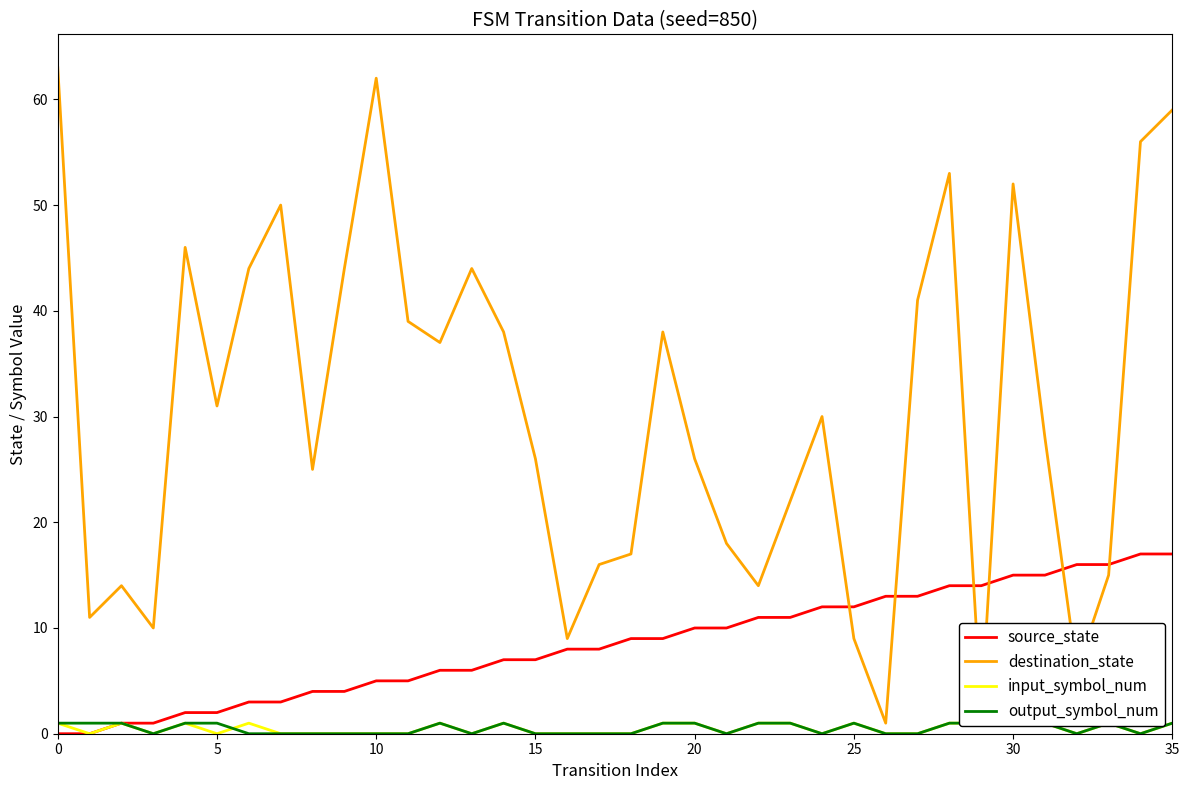

What are all the series names shown in the legend?

source_state, destination_state, input_symbol_num, output_symbol_num